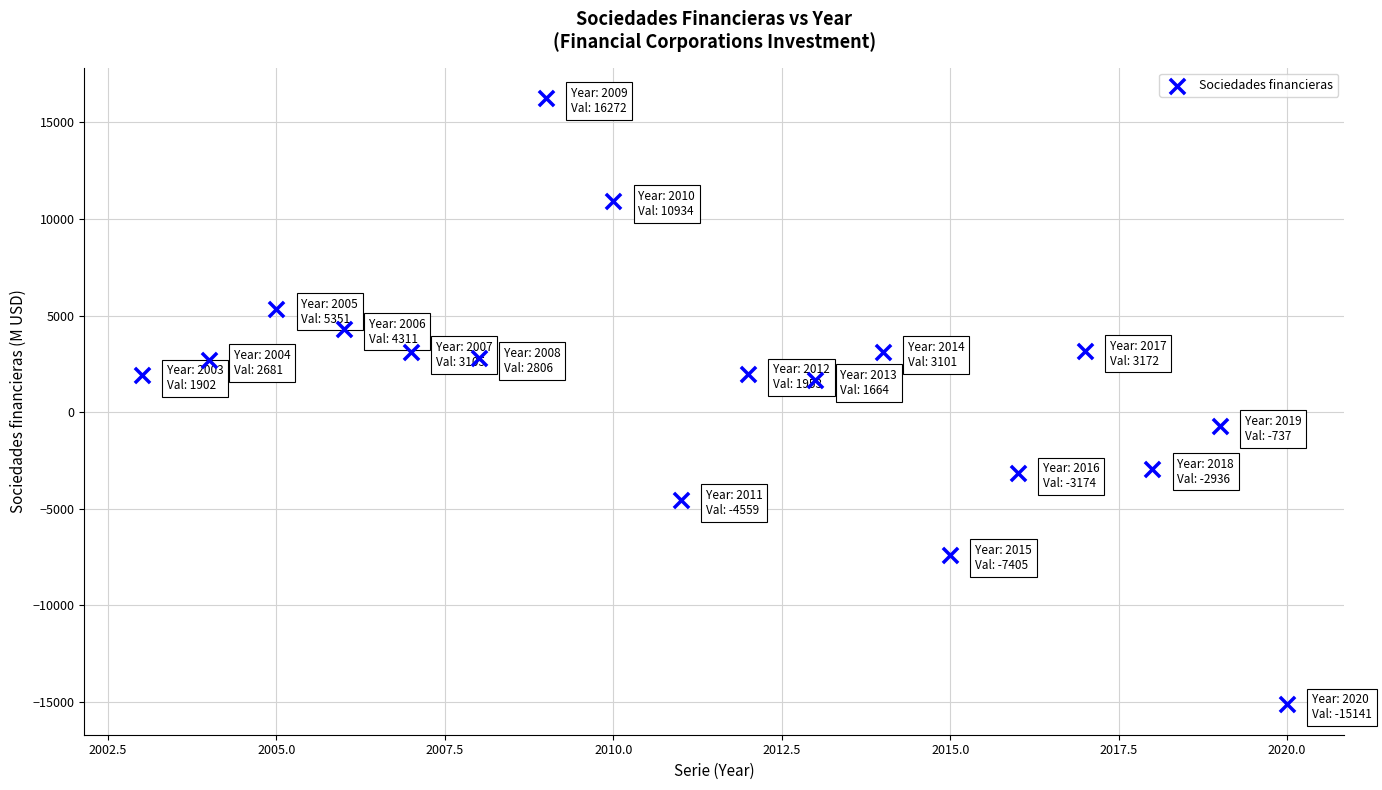

What is the range of Y values (max minus min)?

31413